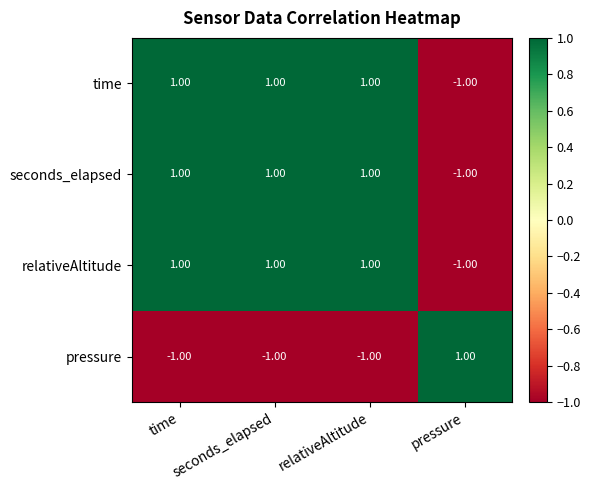

At how many categories does at least one series exceed 0?

4